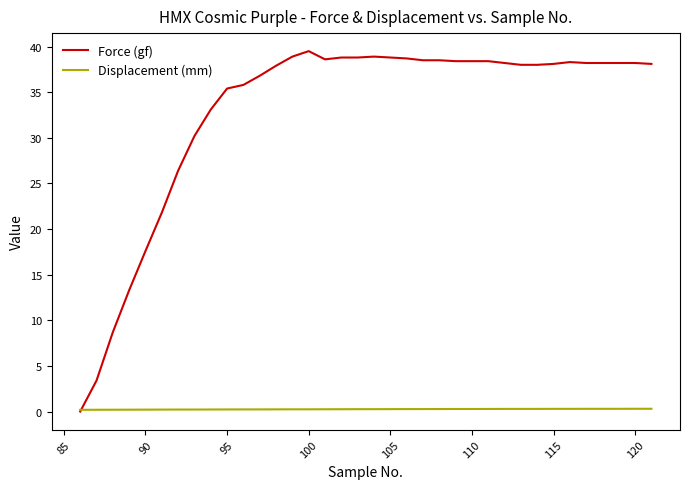

What are all the series names shown in the legend?

Force (gf), Displacement (mm)